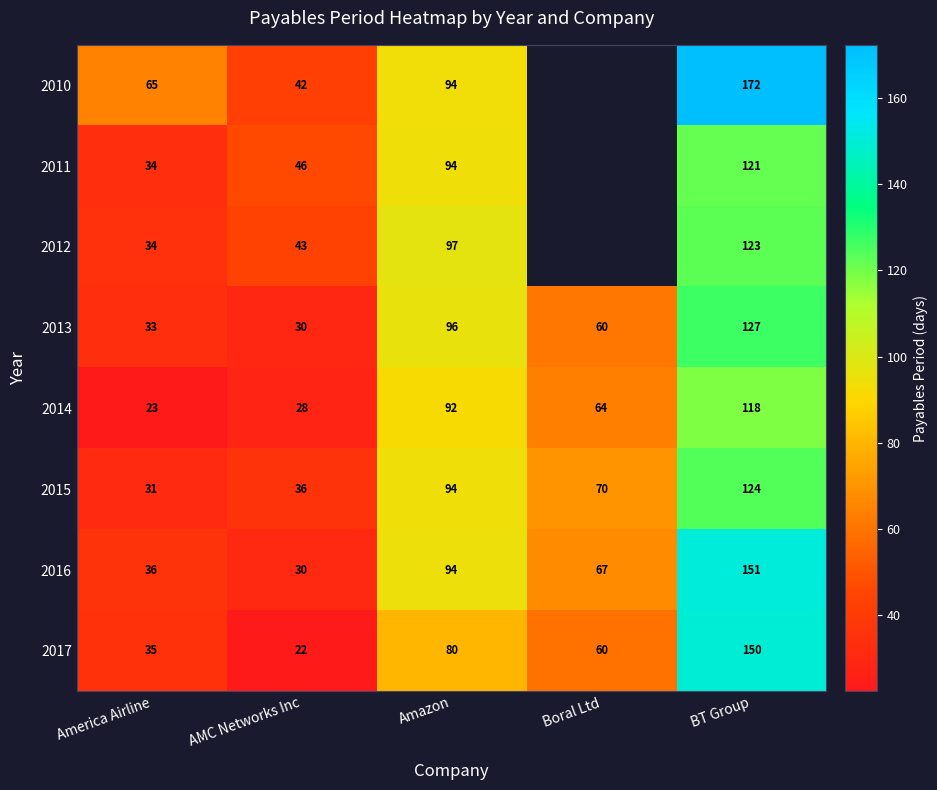

Is it true that 2011 equals 155.9 at Amazon?

False